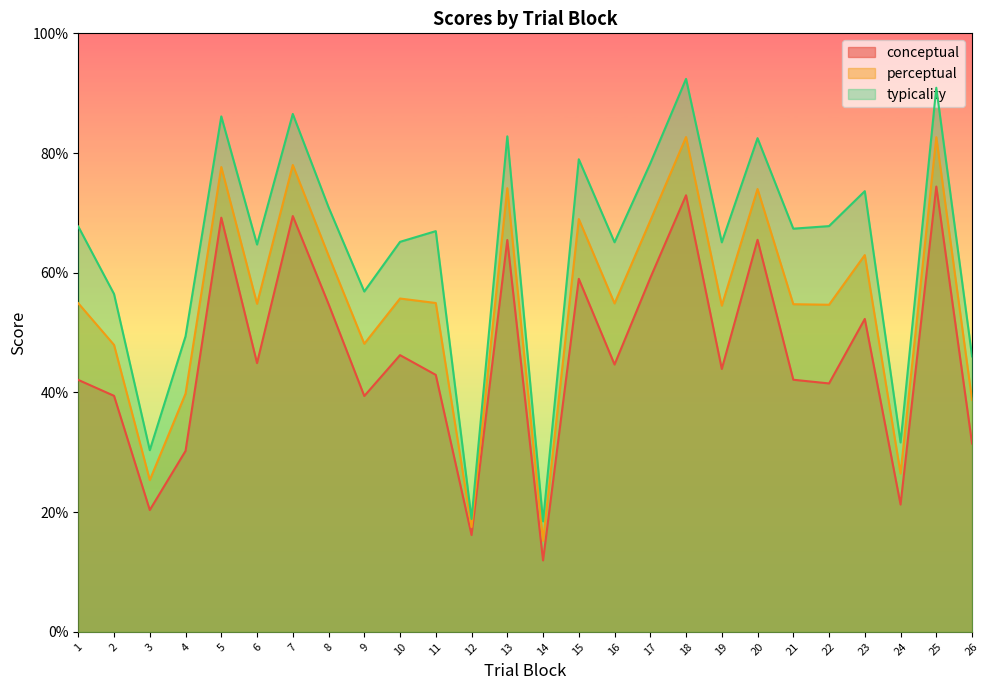

Where is the first local maximum for conceptual?

5